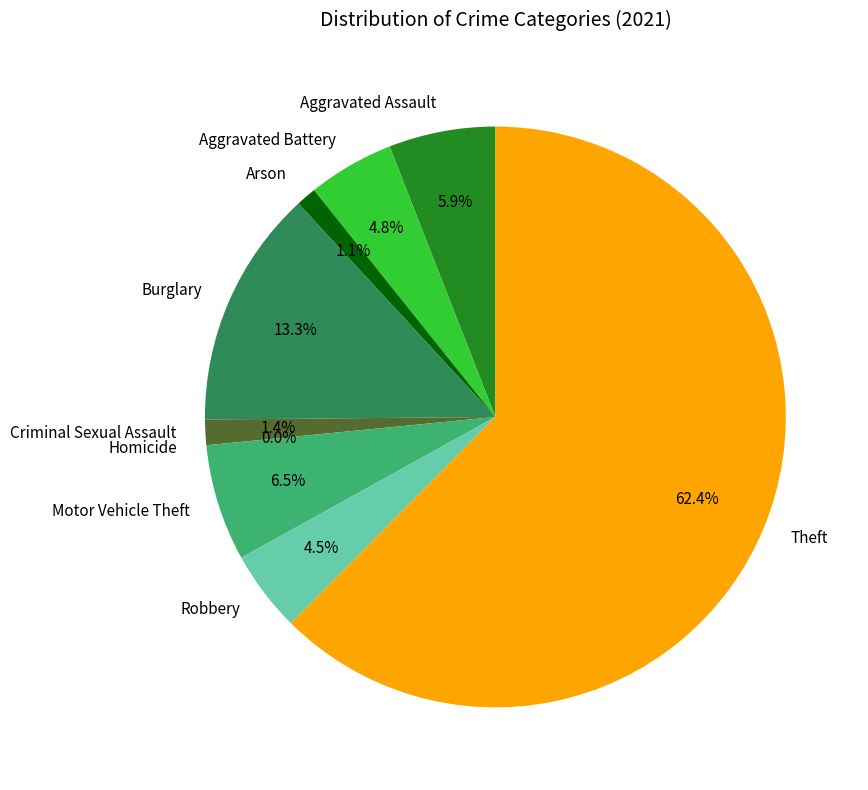

Which slice represents more than half of the pie?

Theft